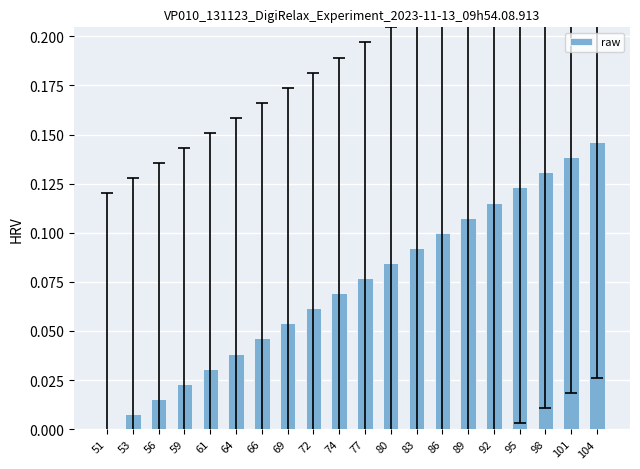

What is the change in value from 66 to 92?

+0.1